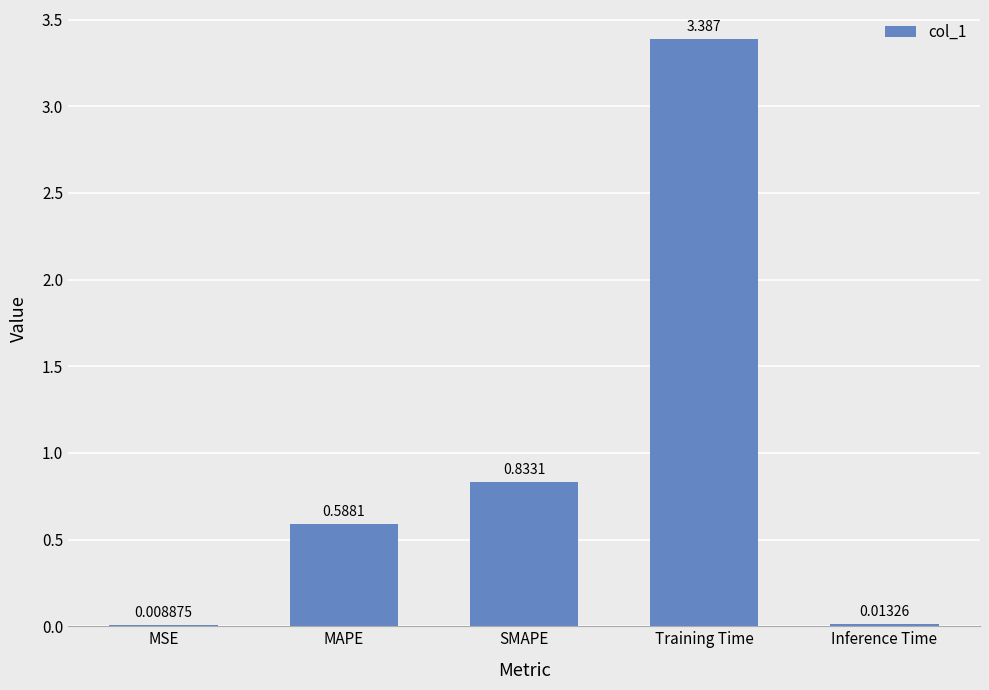

Where is the data nearest to the value 1?

SMAPE